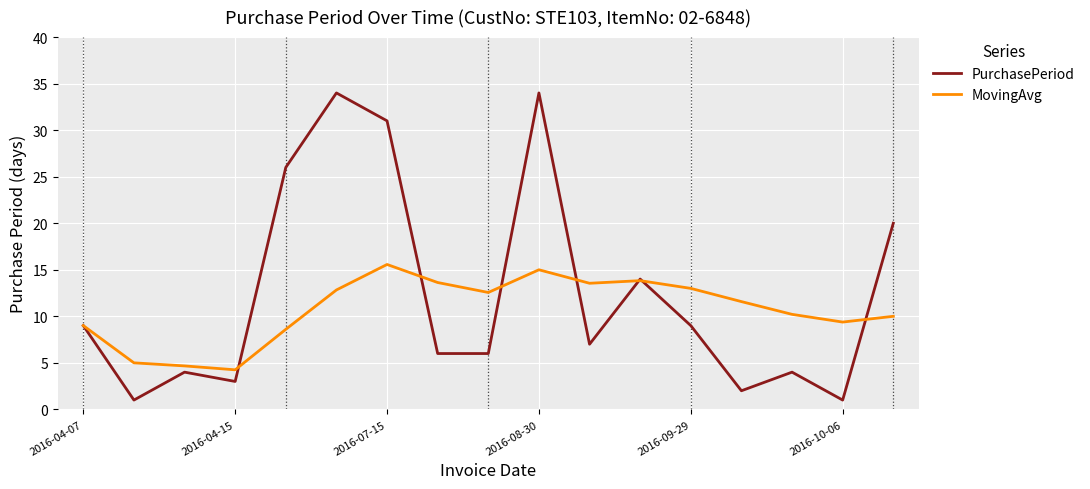

What is the maximum value shown in the chart?

34.0